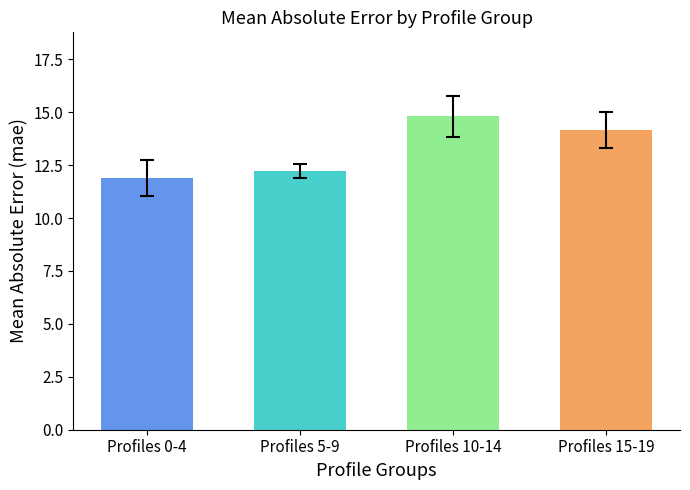

Does the chart contain stacked bars?

No